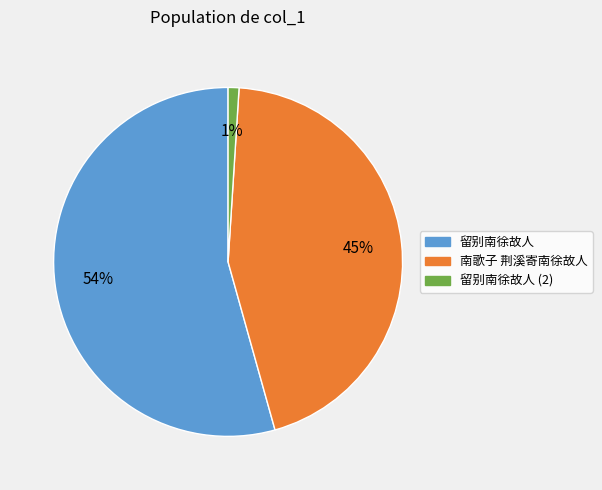

To the nearest percent, what is the average slice percentage?

33%